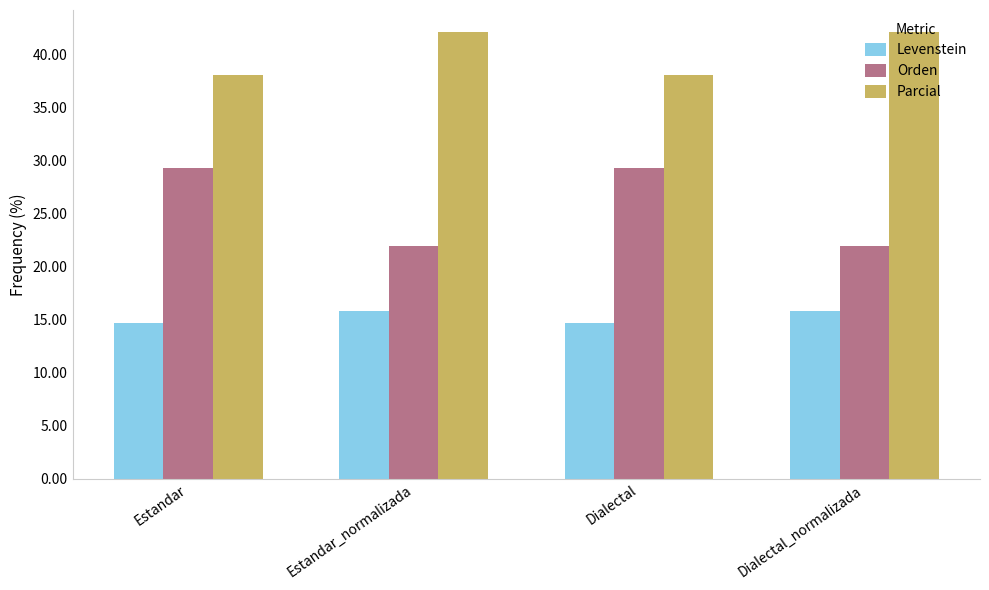

At Dialectal, list the series in order from largest to smallest.

Parcial, Orden, Levenstein